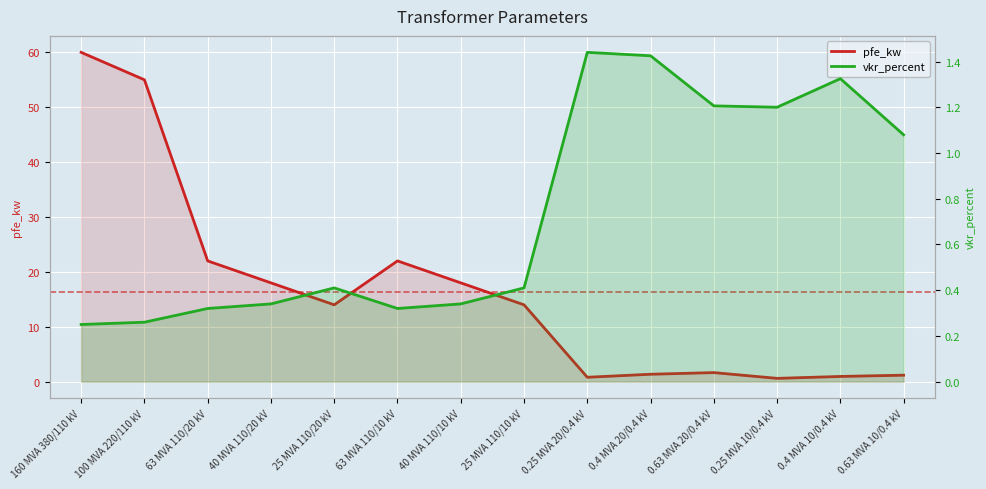

At which category does vkr_percent reach its first local peak?

25 MVA 110/20 kV